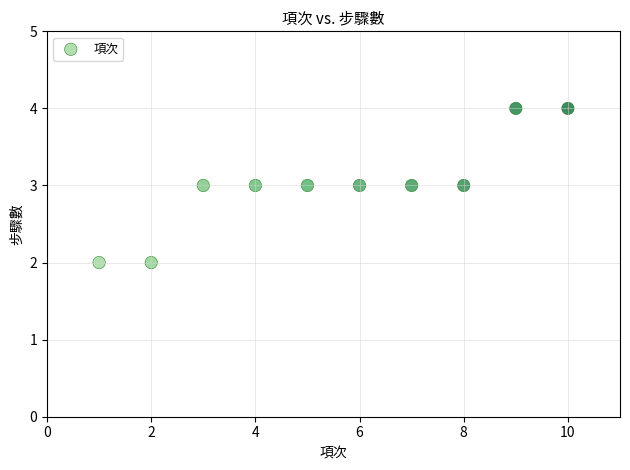

What is the average X value?

6